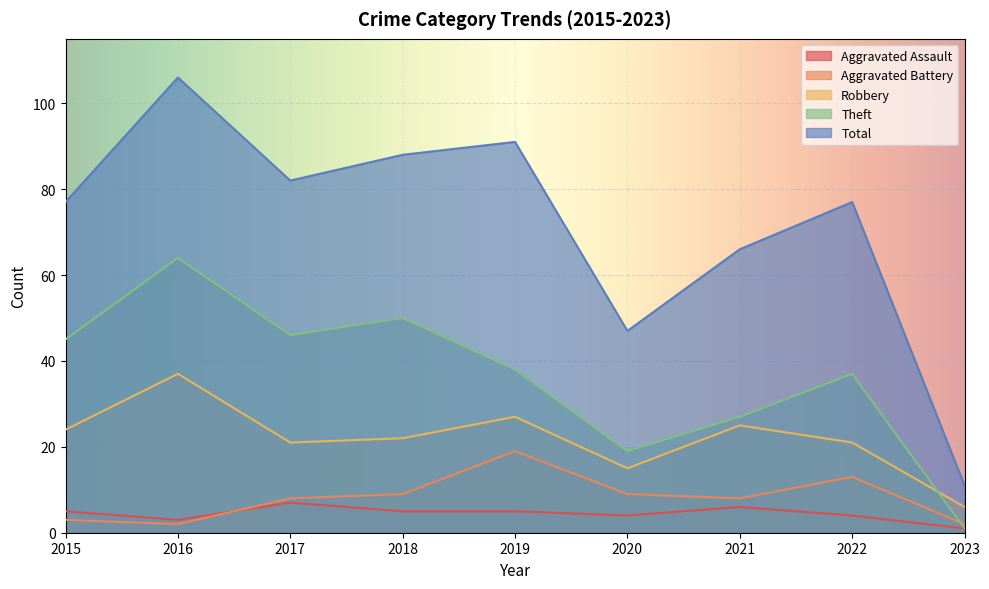

List the series in order of their peak value, lowest first.

Aggravated Assault, Aggravated Battery, Robbery, Theft, Total